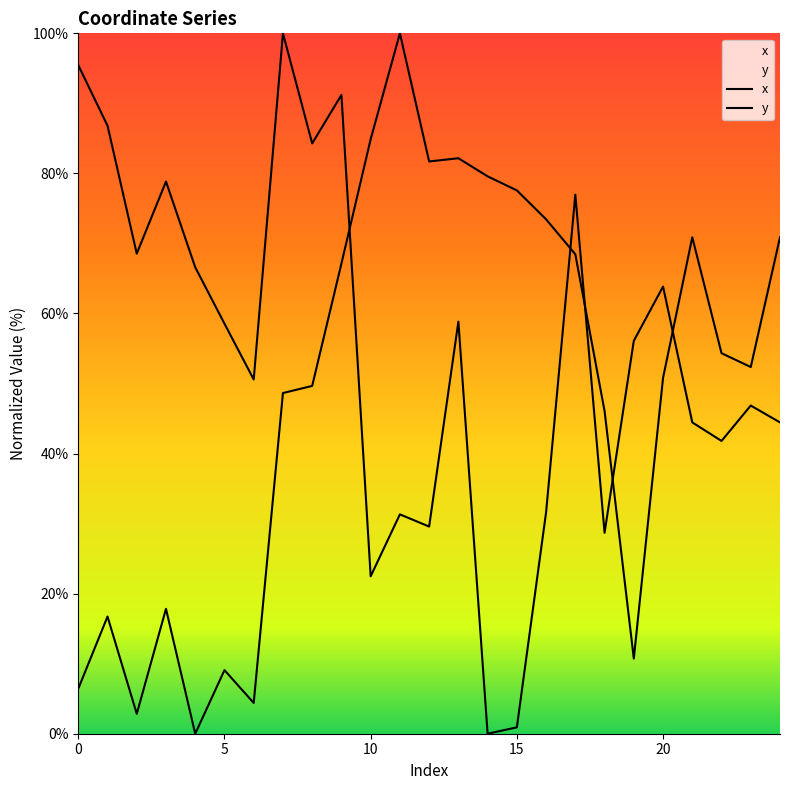

What is the difference between the x values at 14 and 4?

66.6